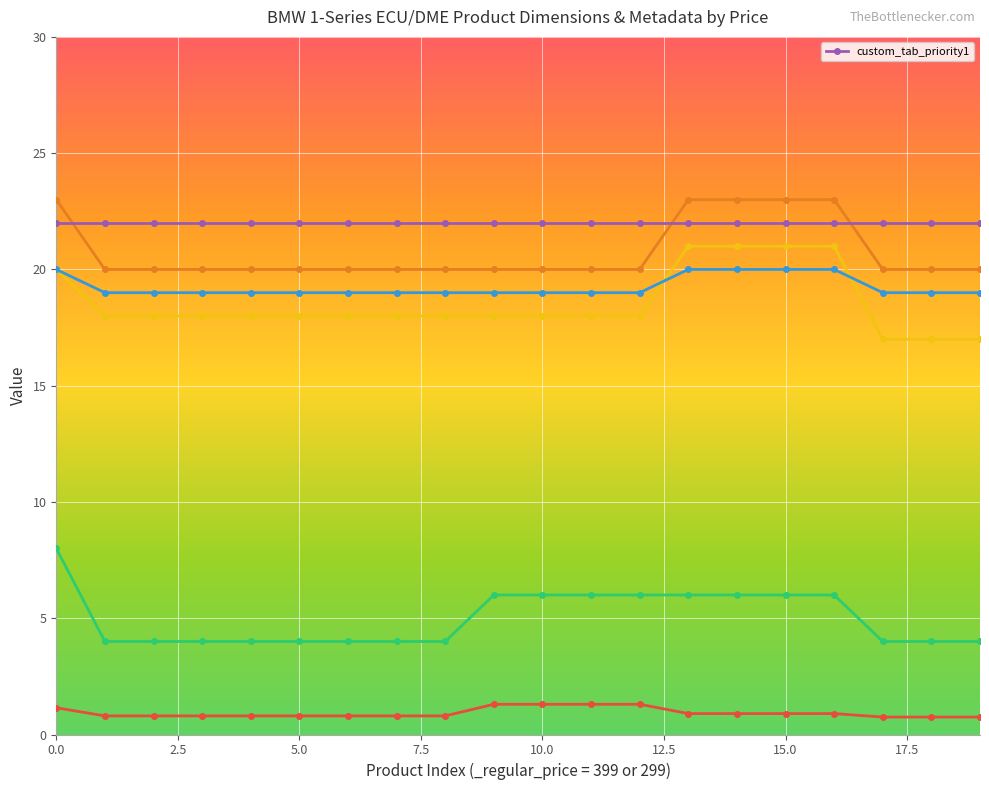

Between 399 and 399, which is larger?

399